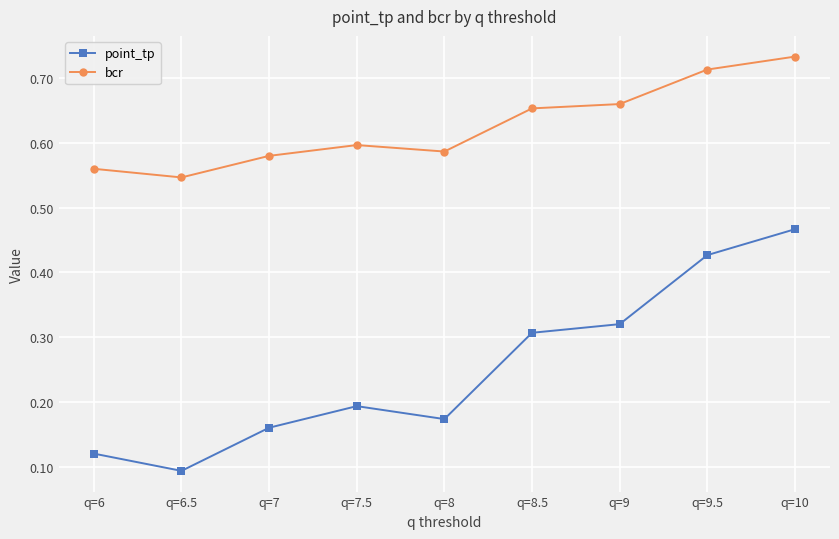

Which label corresponds to the largest value in the chart?

q=10